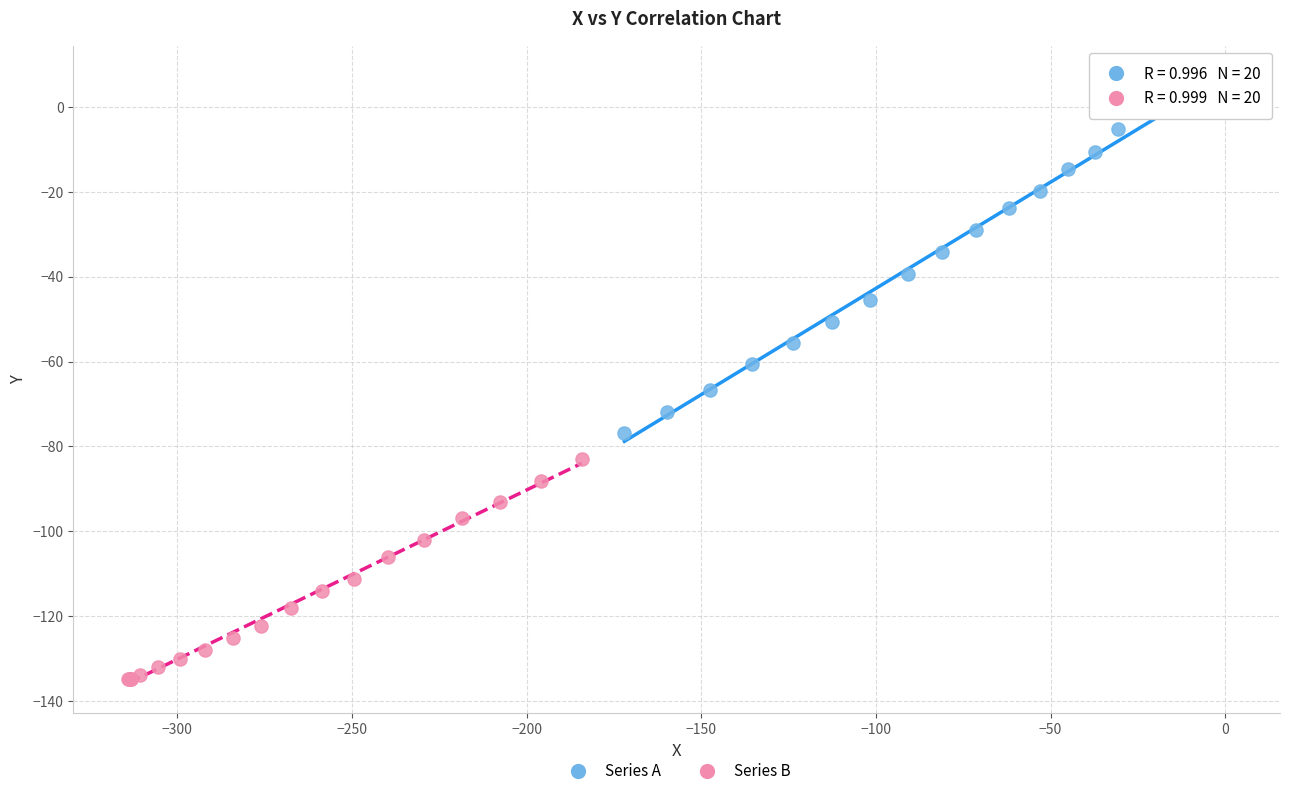

Which series has the largest Y range (max minus min)?

Series A